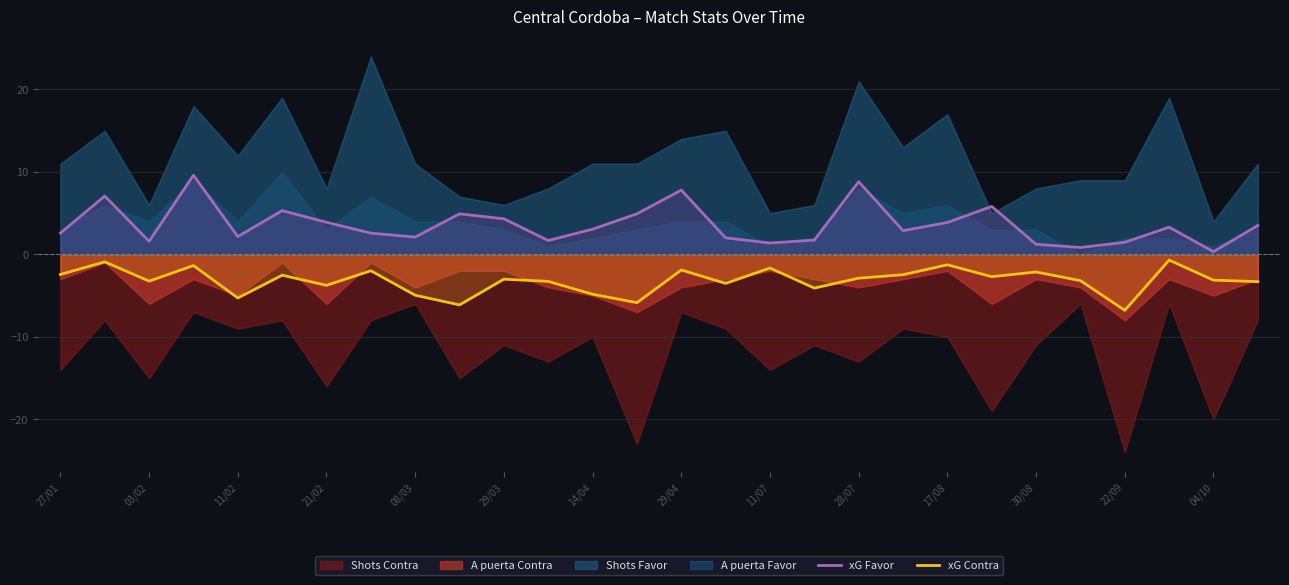

True or false: xG Favor and xG Contra cross at least once.

False